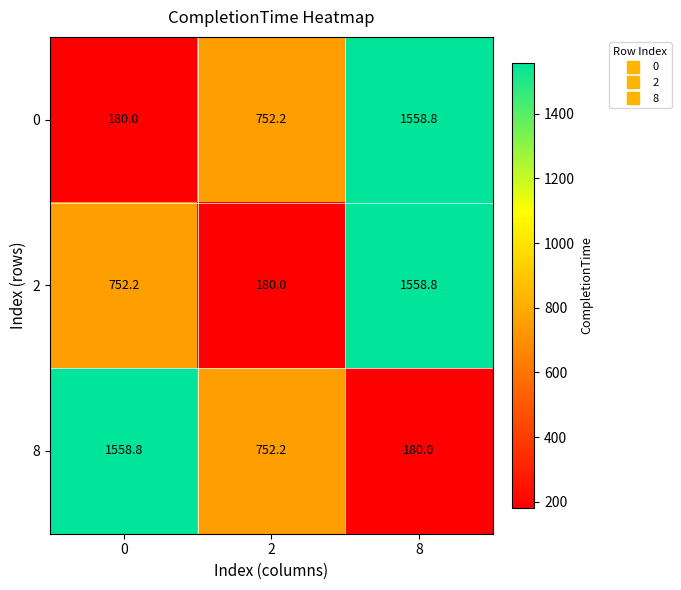

At how many categories does at least one series exceed 626?

3